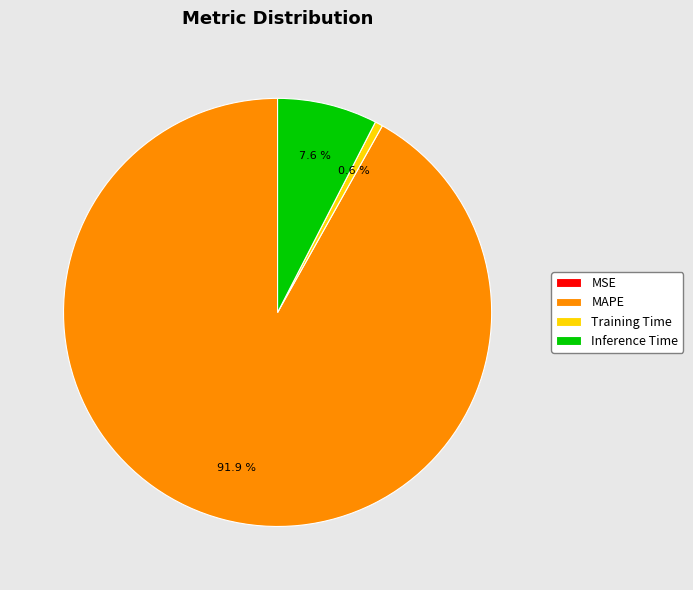

What percentage is NOT represented by Inference Time?

92.4%